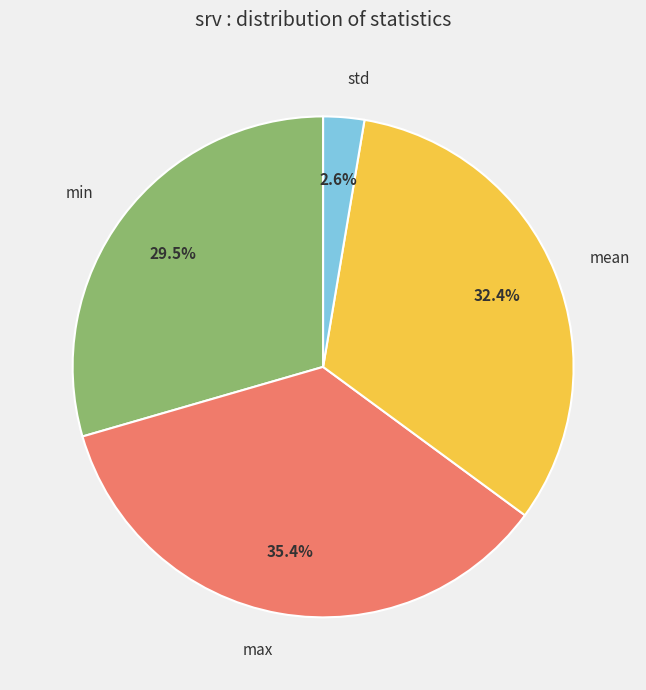

Is there a majority slice in this chart?

No